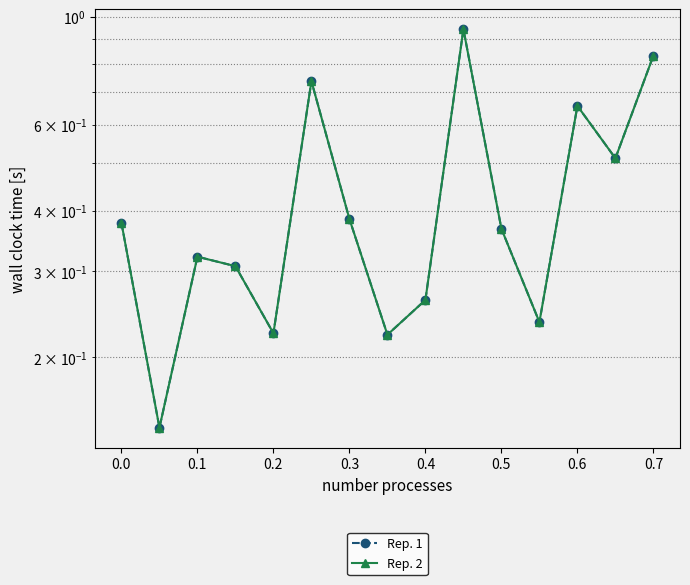

What is the difference between the maximum and minimum values in the Rep. 1 series?

0.8